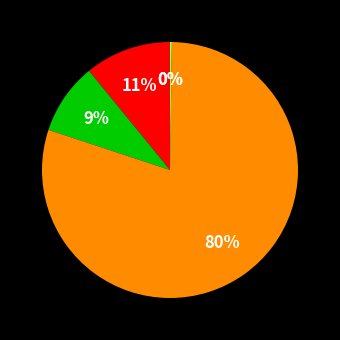

Does any single category account for the majority?

Yes